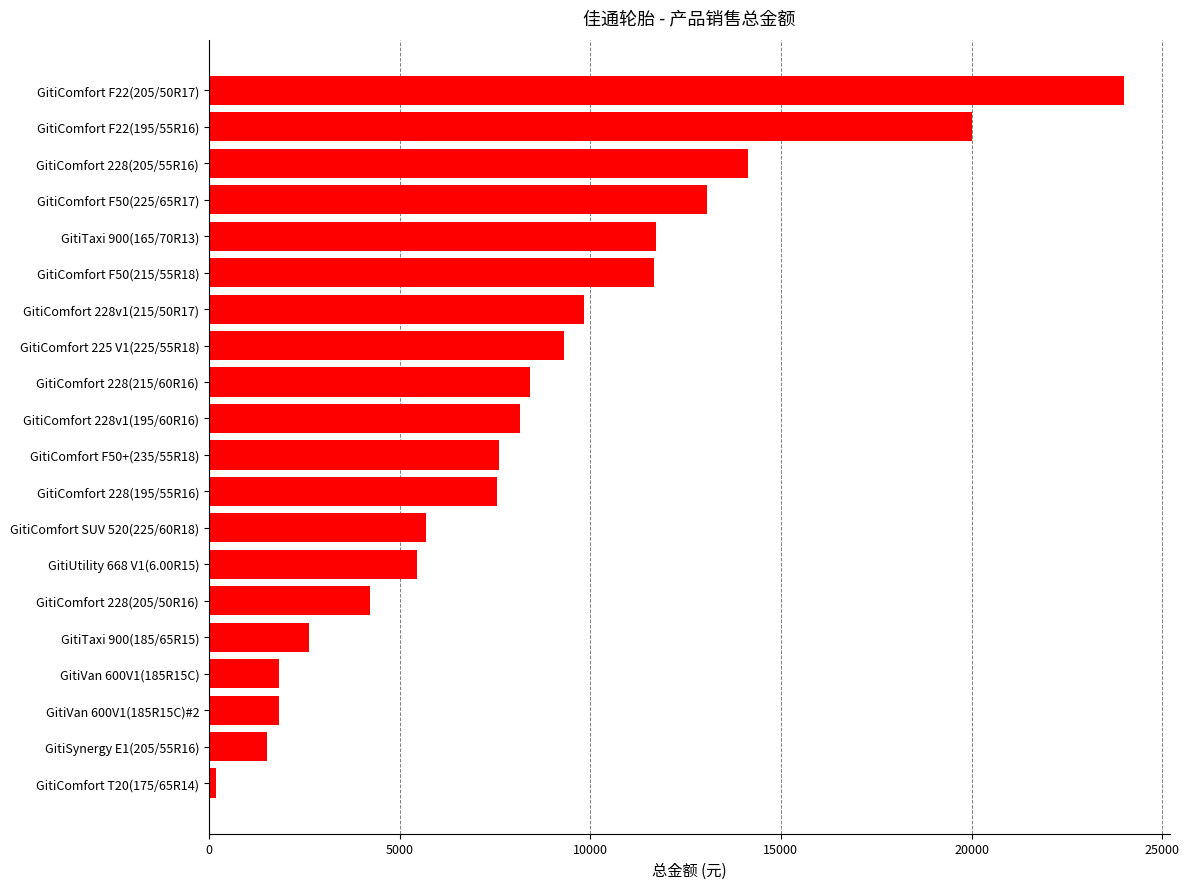

Is it true that the value at GitiComfort 228v1(215/50R17) is 2033.4?

False